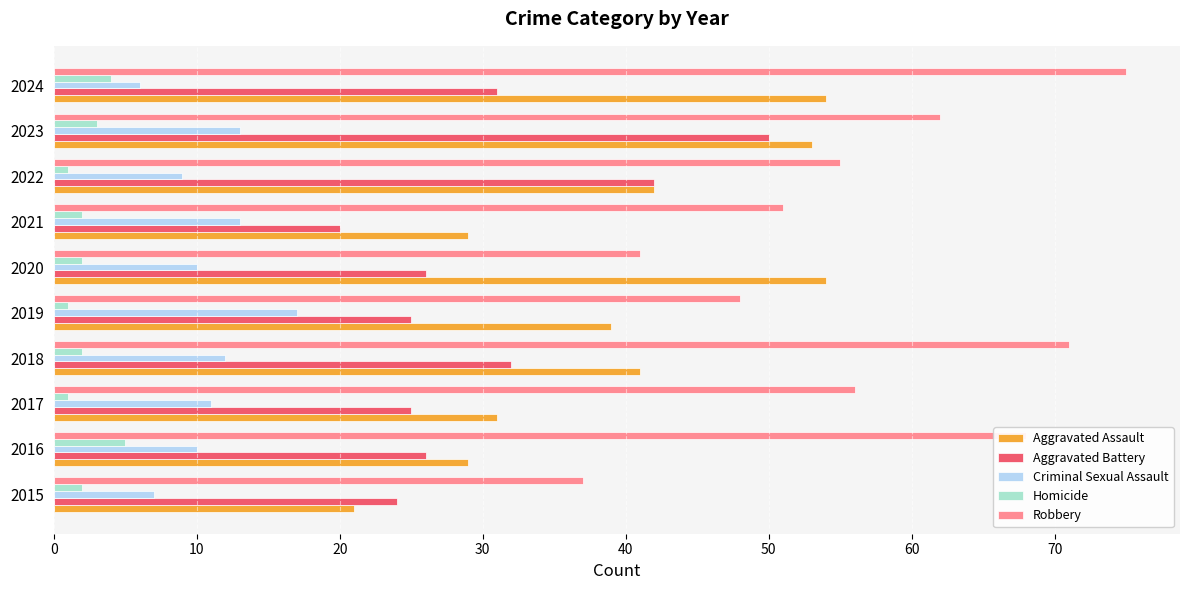

Between 2015 and 2024, which series saw the biggest shift?

Robbery